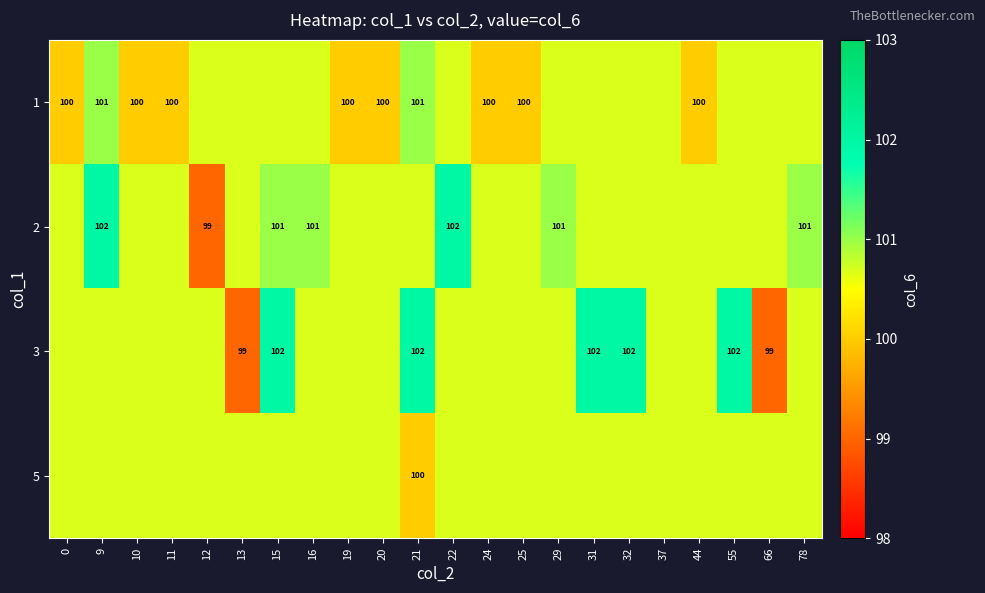

How many 5 values are between 100 and 101?

22